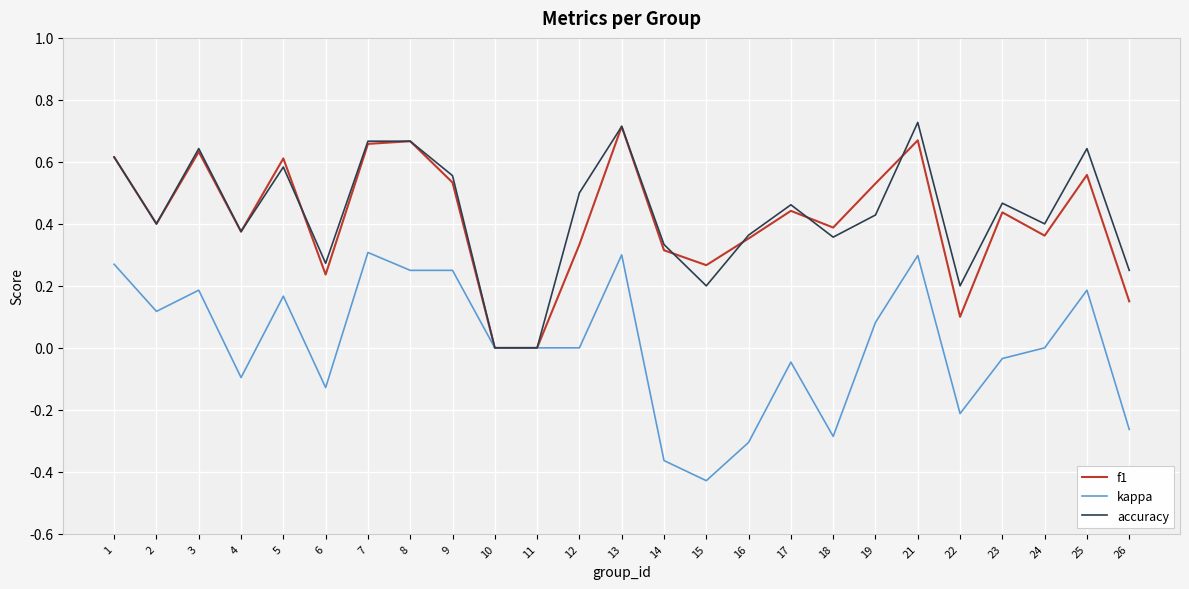

What is the sum of all f1 values?

10.3